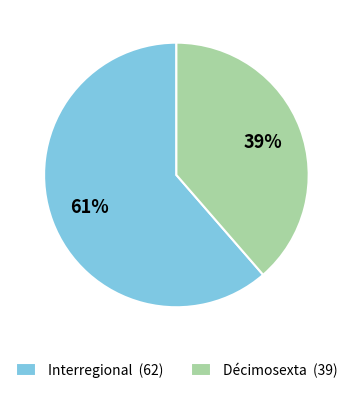

To the nearest percent, what is the average slice percentage?

50%